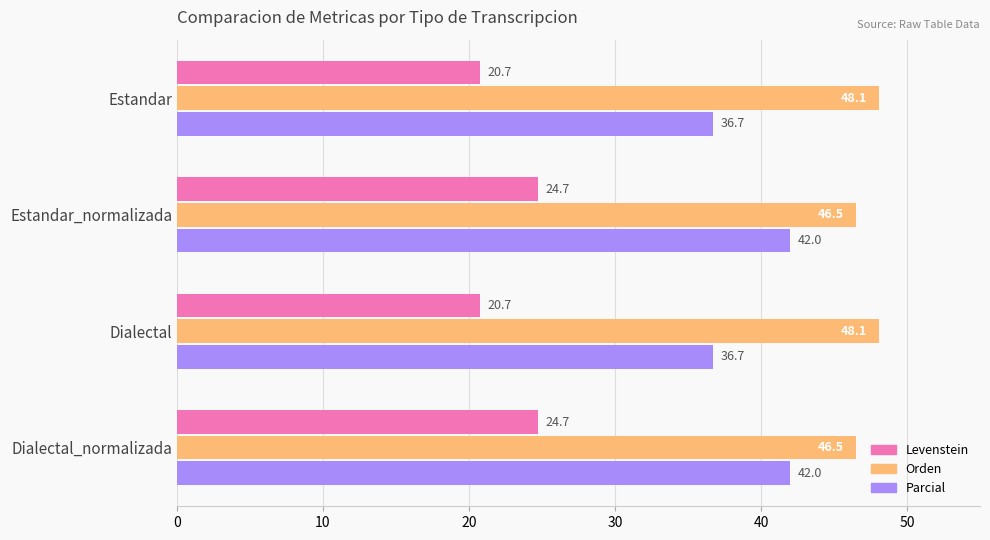

What is the highest value of the Orden series?

48.1